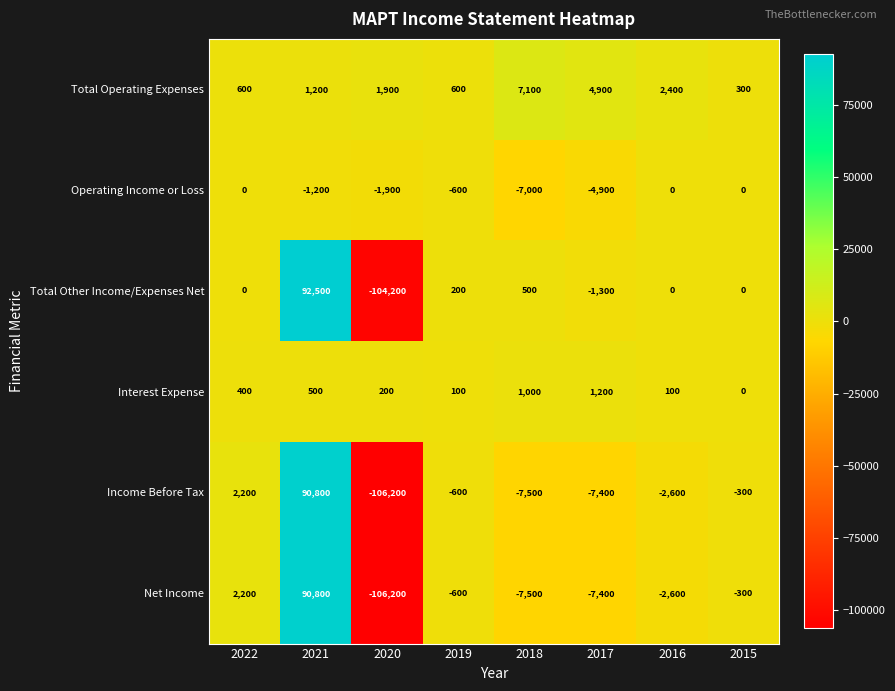

Which series has the largest total across all categories?

Total Operating Expenses